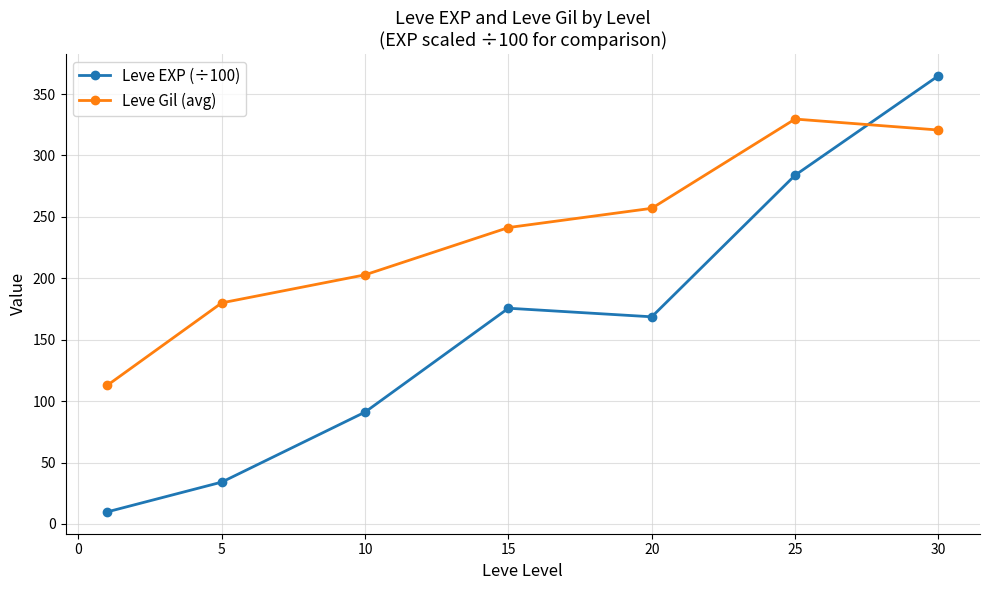

What is the minimum value for Leve Gil (avg)?

112.8